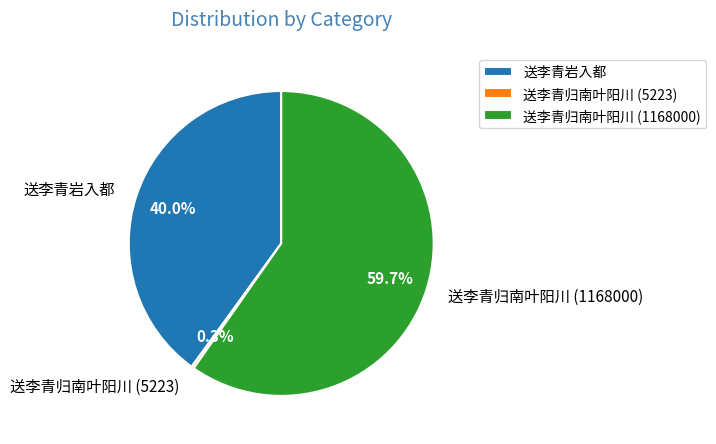

Which category has the biggest portion of the pie?

送李青归南叶阳川 (1168000)